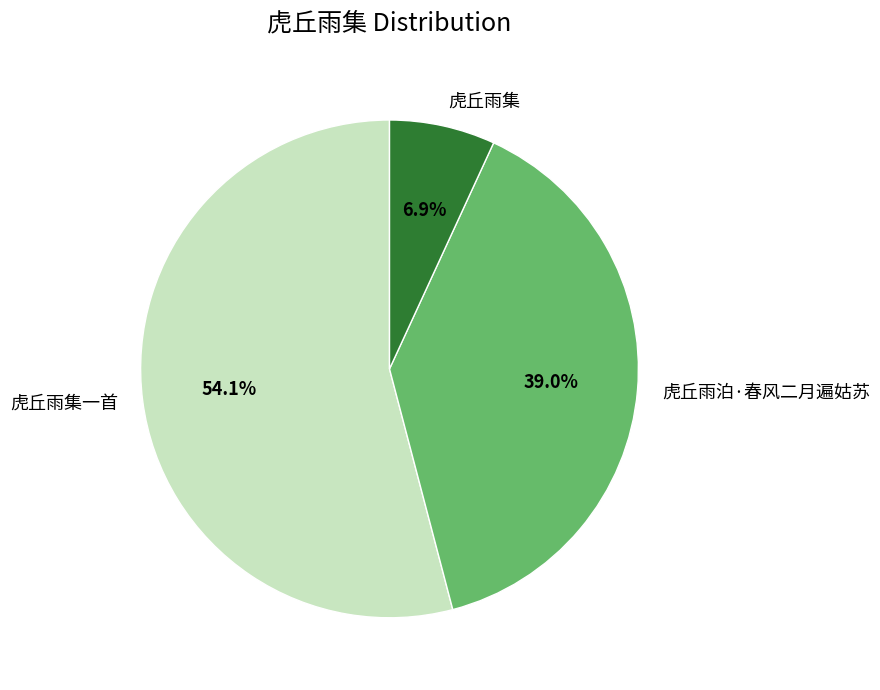

True or false: 虎丘雨泊·春风二月遍姑苏 accounts for 28% of the total.

False